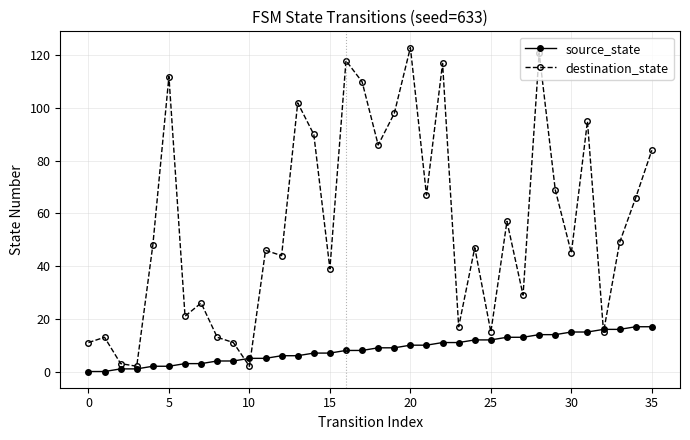

True or false: destination_state and source_state cross at least once.

True